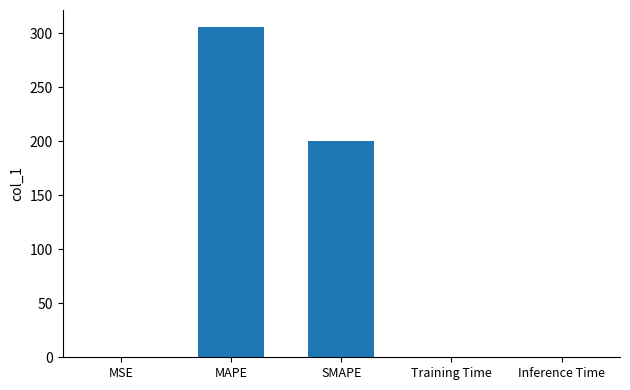

Are the bars horizontal?

No